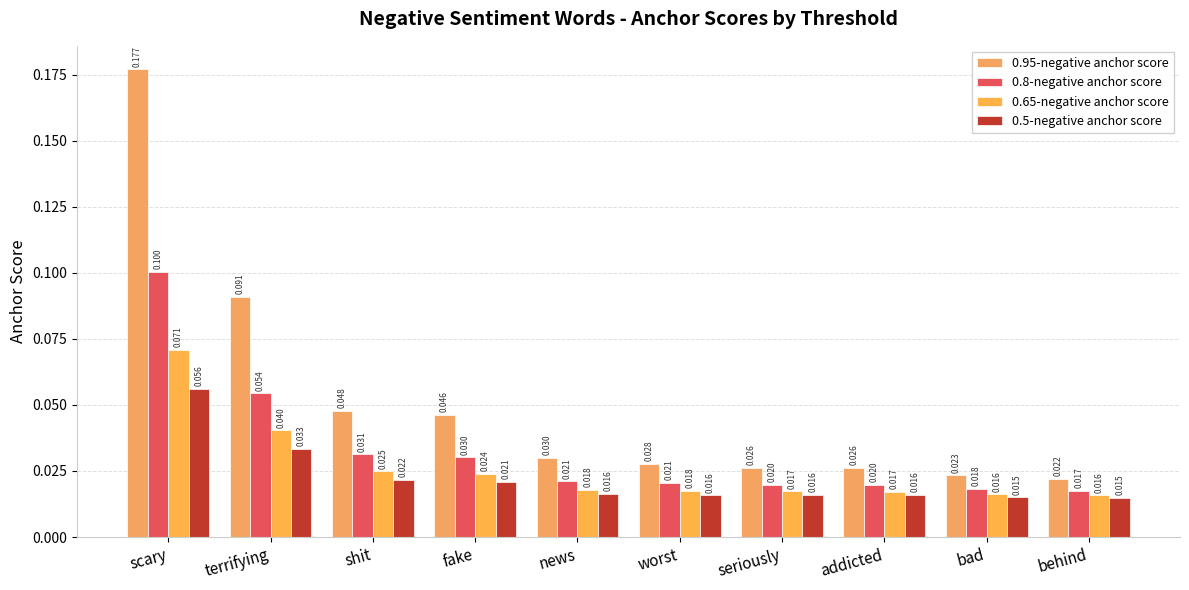

What are all the series names shown in the legend?

0.95-negative anchor score, 0.8-negative anchor score, 0.65-negative anchor score, 0.5-negative anchor score